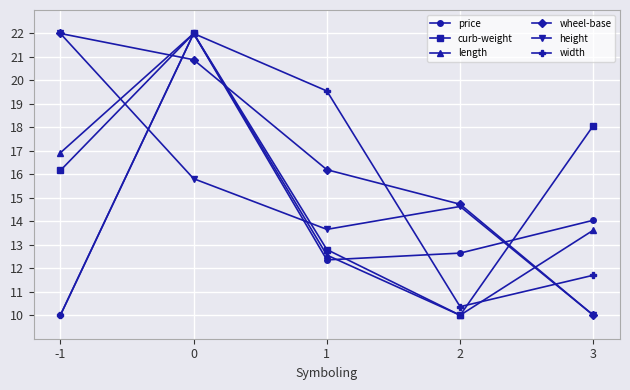

What is the spread (max minus min) of values at 0?

6.2